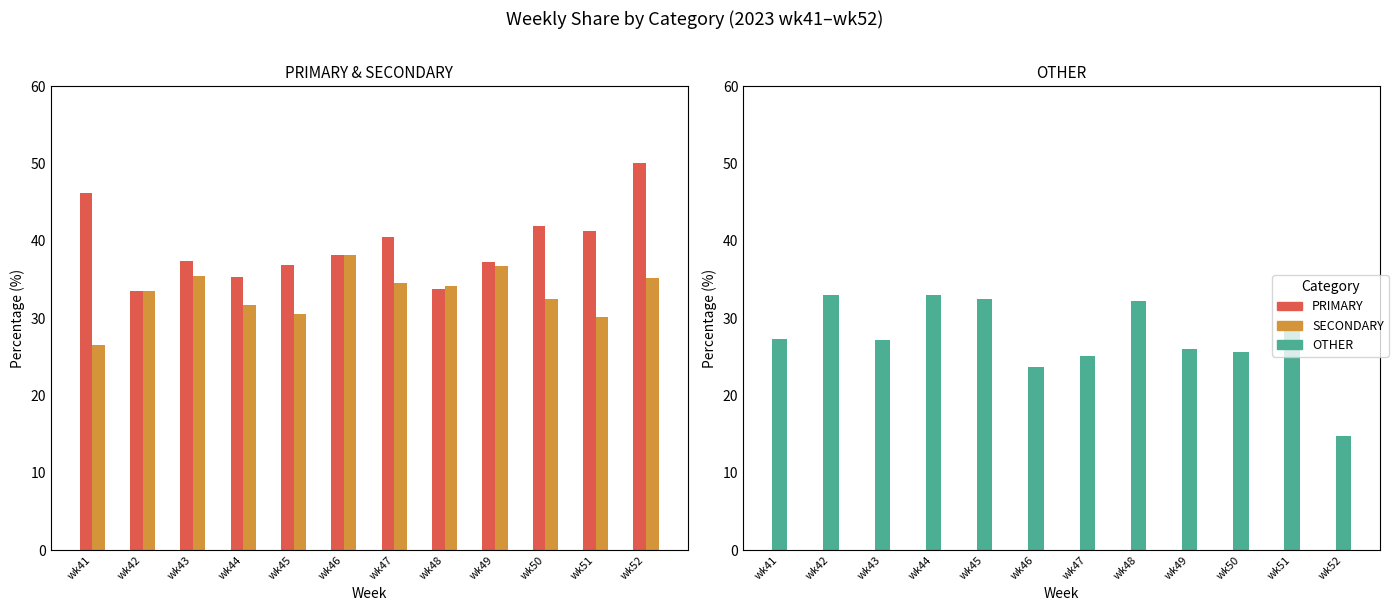

How many bars are there in total?

36